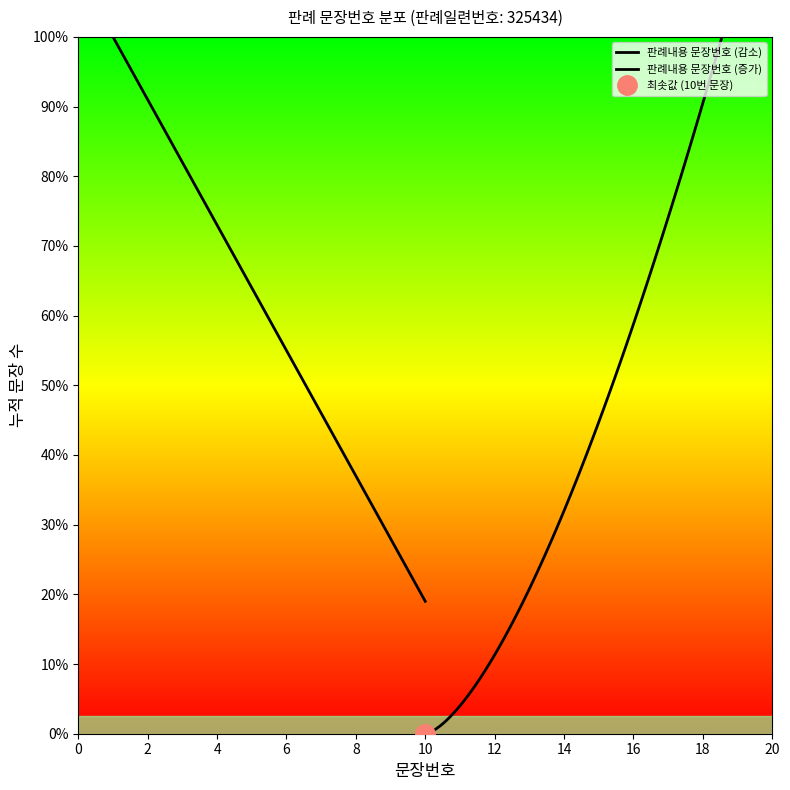

At which label is the value closest to 10?

10